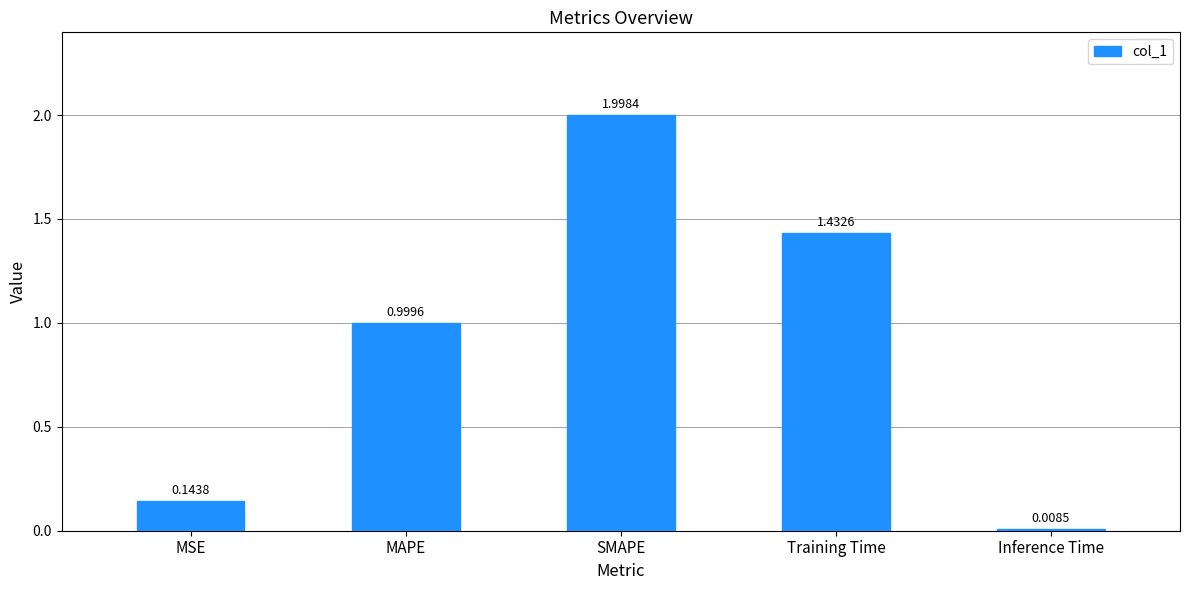

What is the difference between the maximum and minimum values?

2.0